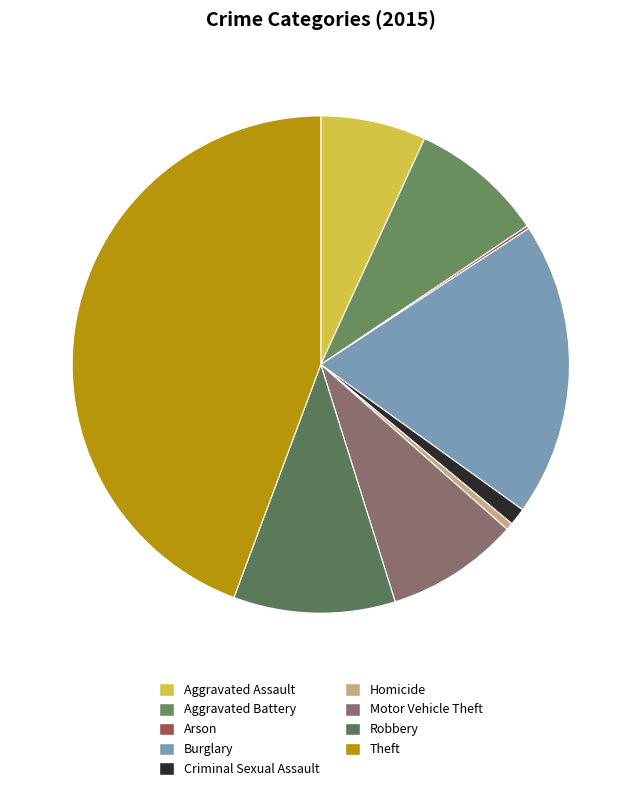

To the nearest percent, what portion does Aggravated Assault represent?

7%